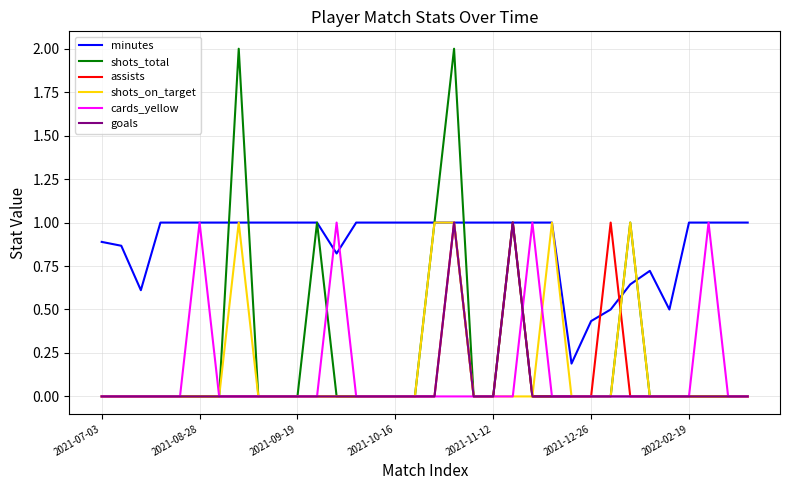

Which series has the largest total across all categories?

minutes